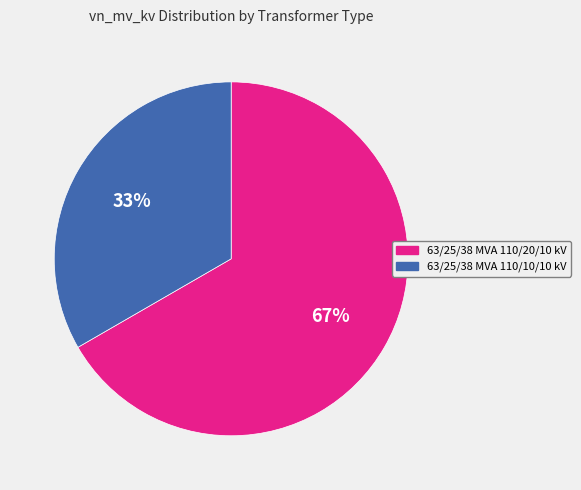

Approximately how many times larger is the value at 63/25/38 MVA 110/20/10 kV compared to 63/25/38 MVA 110/10/10 kV?

2.0